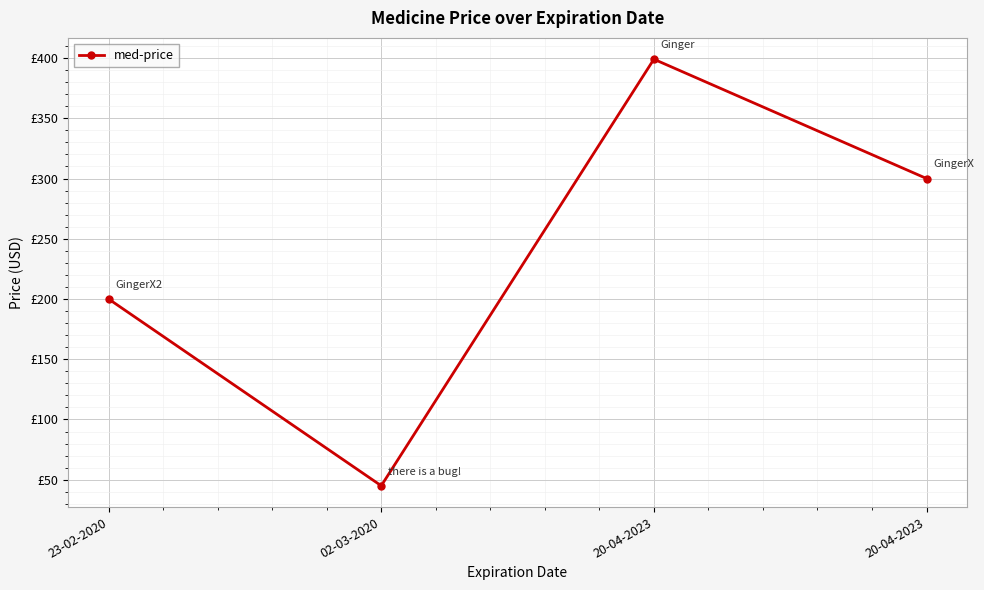

Reading left to right, list all the values displayed in this chart.

200	45	399	300